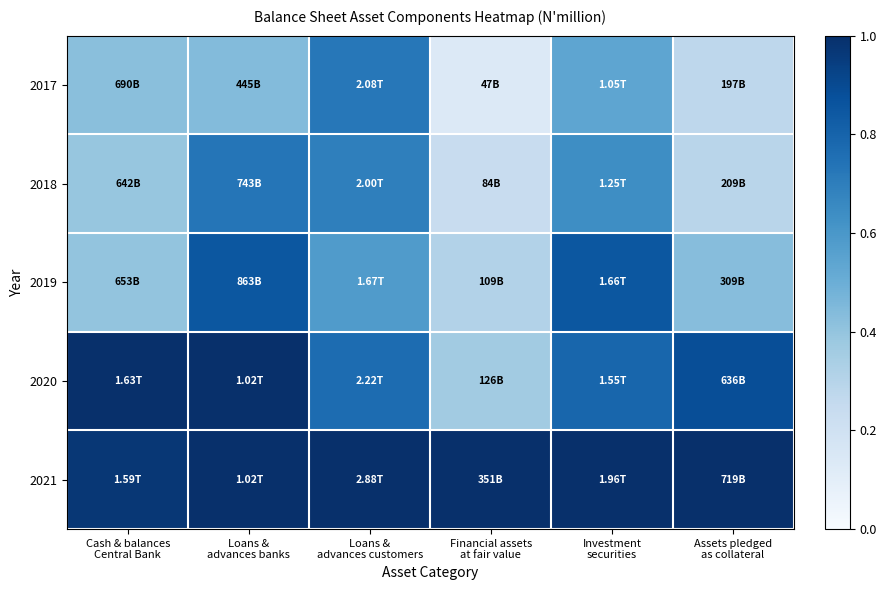

Rank the series by their maximum value, from lowest to highest.

2017, 2018, 2019, 2020, 2021